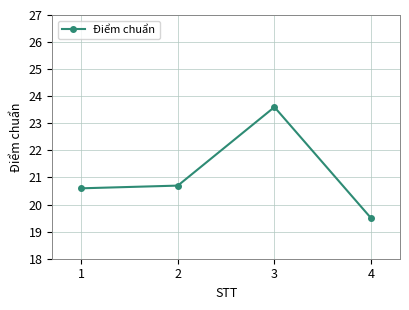

List the labels in order of value, largest first.

3, 2, 1, 4